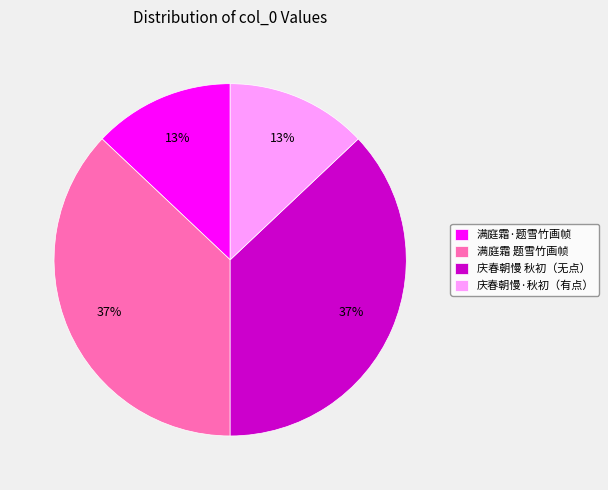

Approximately how many times larger is the value at 满庭霜 题雪竹画帧 compared to 庆春朝慢 秋初（无点）?

1.0